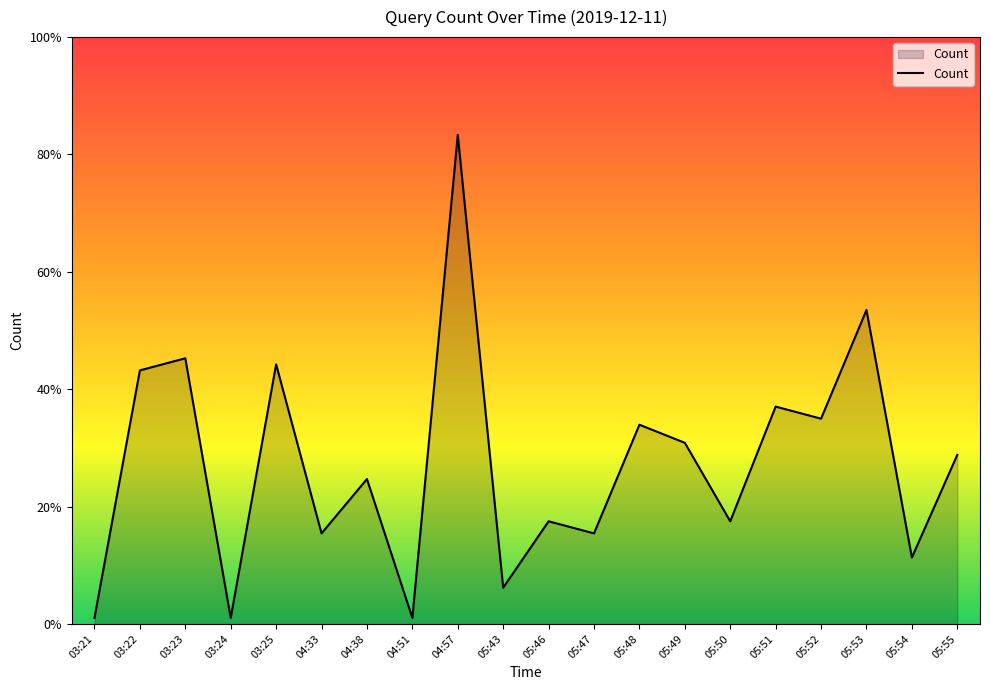

What is the ratio of the value at 03:23 to the value at 05:54?

4.0